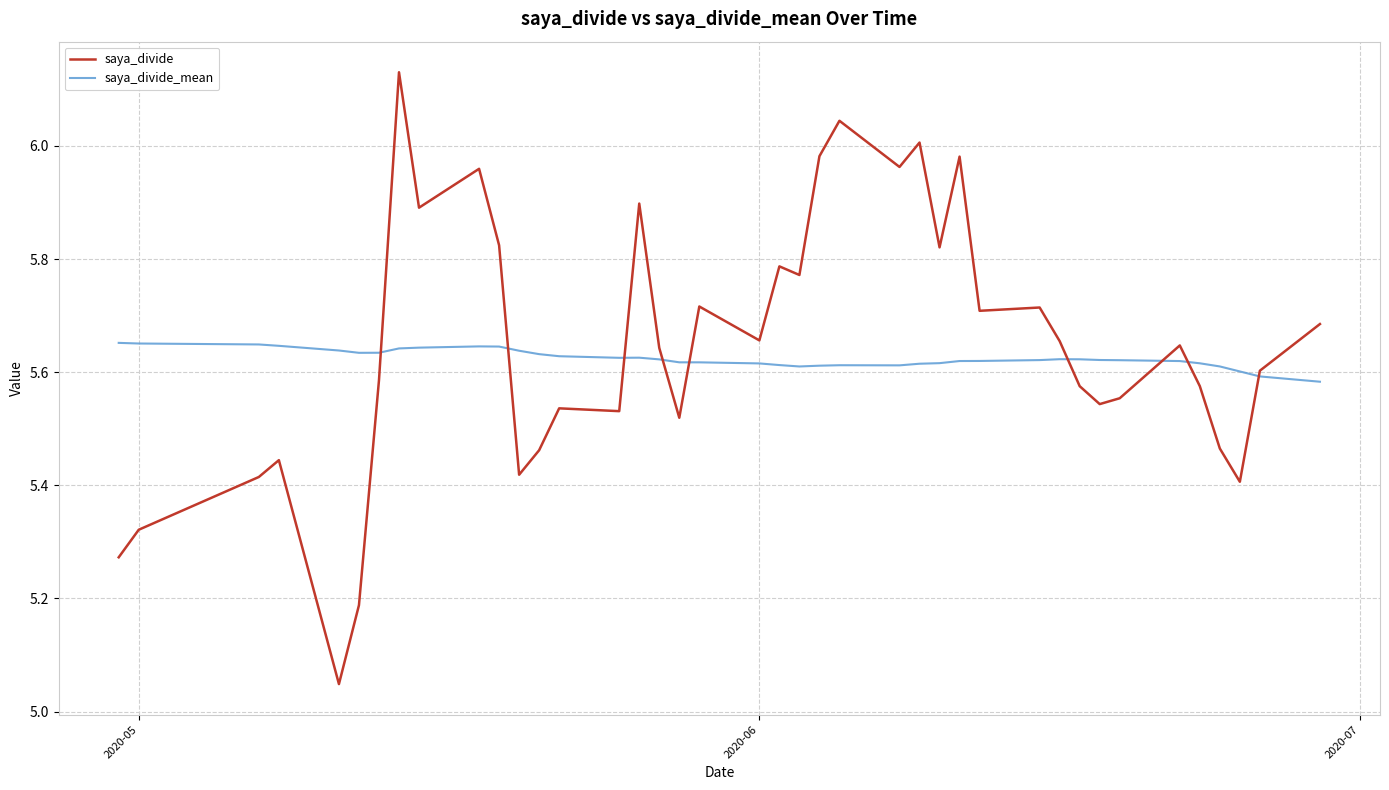

What is the difference between the second highest and second lowest values in the saya_divide series?

0.9